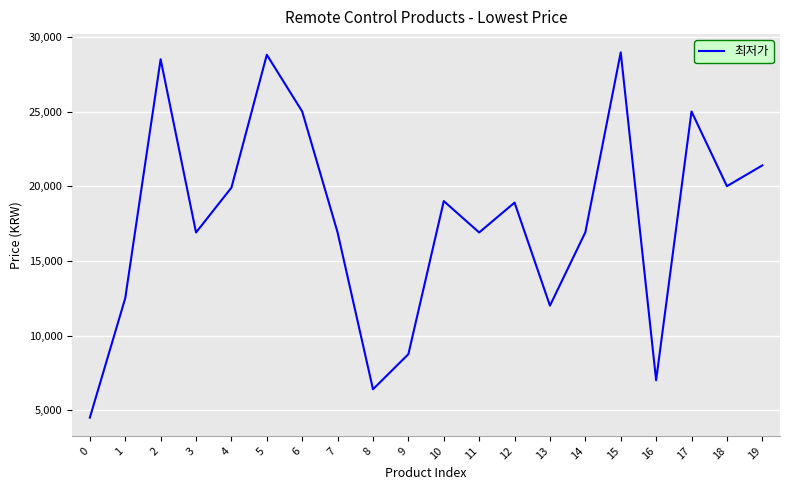

Approximately how many times larger is the value at 4 compared to 17?

0.8